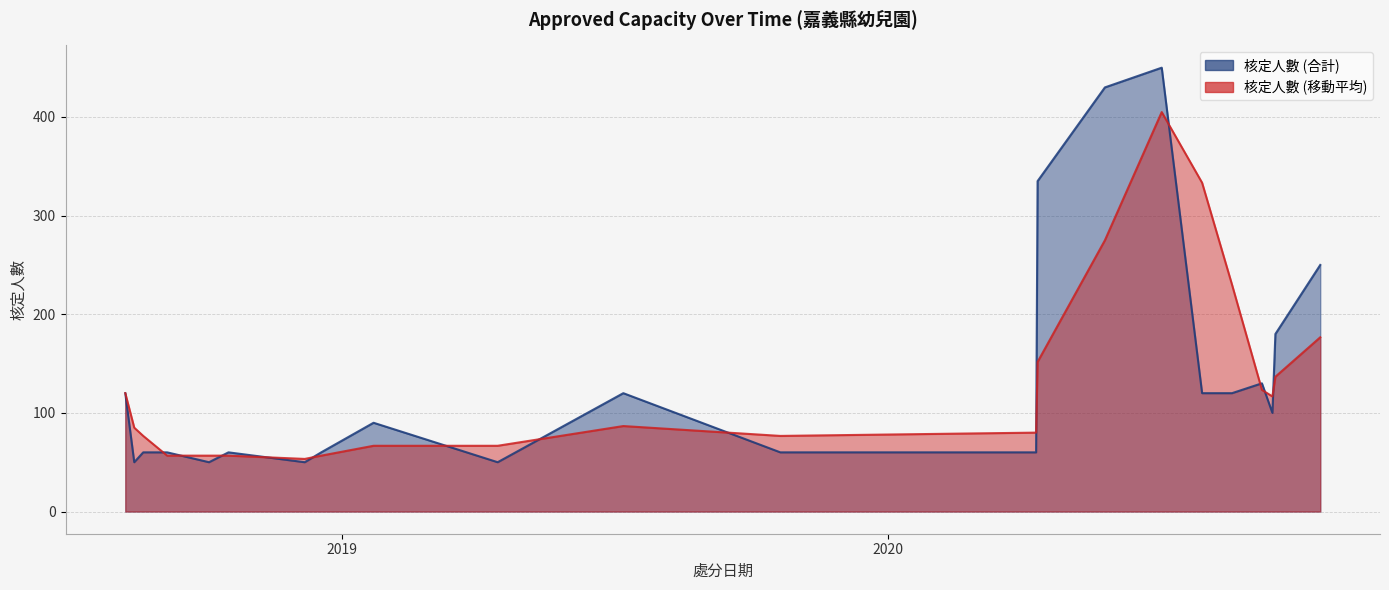

How many data points does each series have?

29